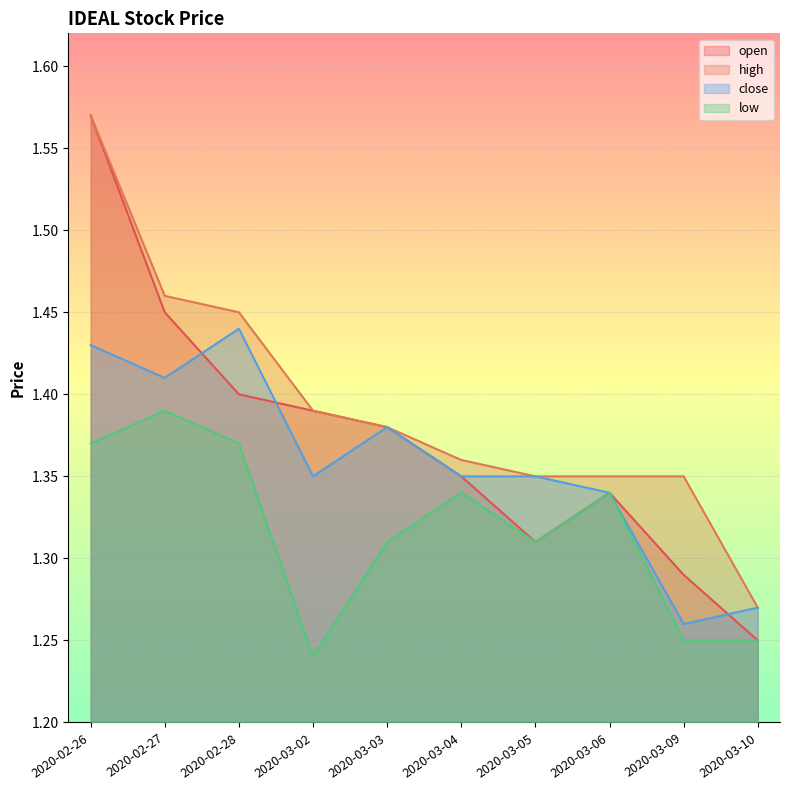

What are all the series names shown in the legend?

open, high, close, low